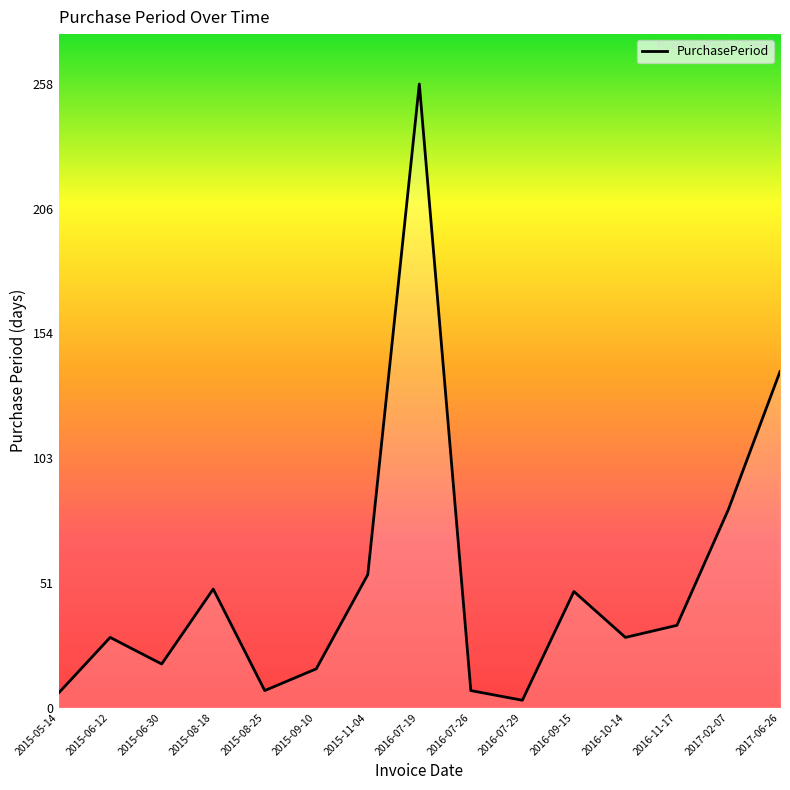

True or false: the data has more than 0 interior local peaks.

True